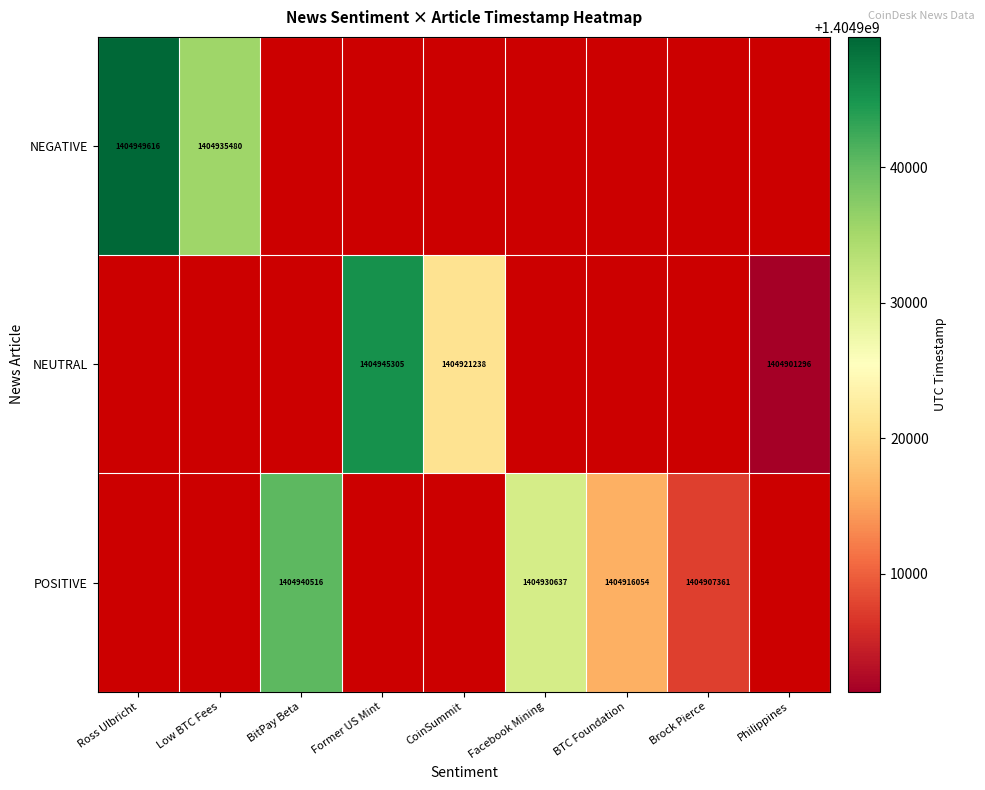

True or false: POSITIVE has a value of 1404916054 at BTC Foundation.

True